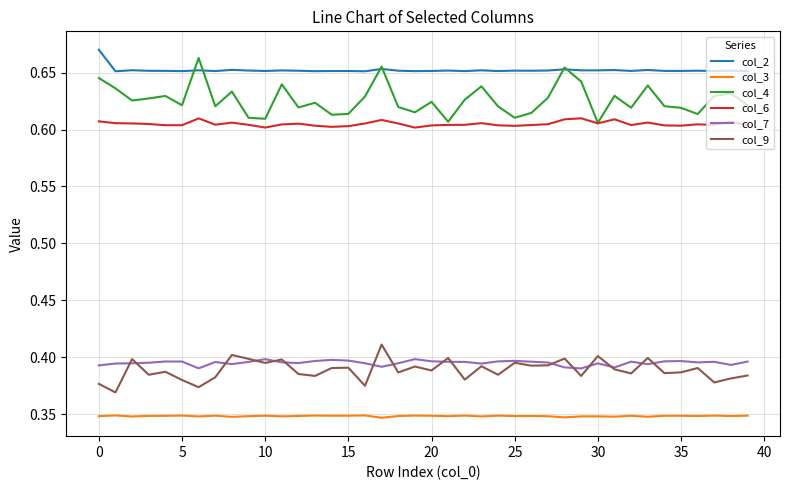

Which series has the largest range (max minus min)?

col_4